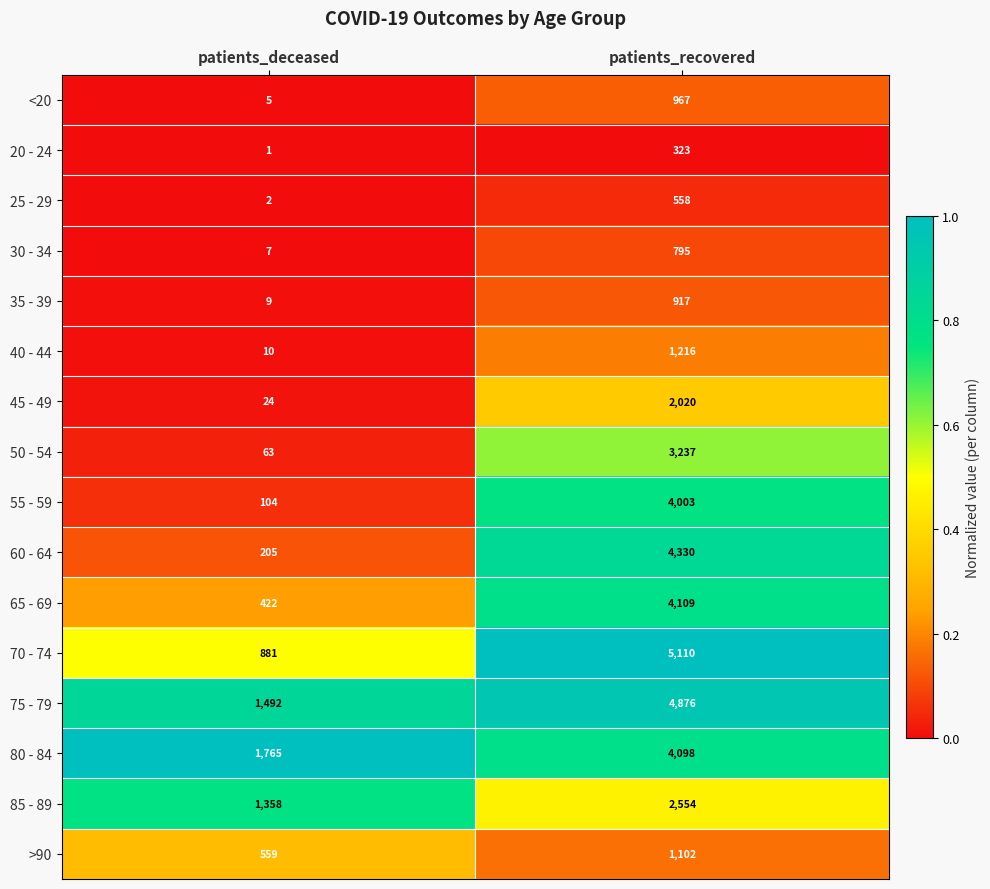

What is the difference between the maximum and minimum values in the 65 - 69 series?

3687